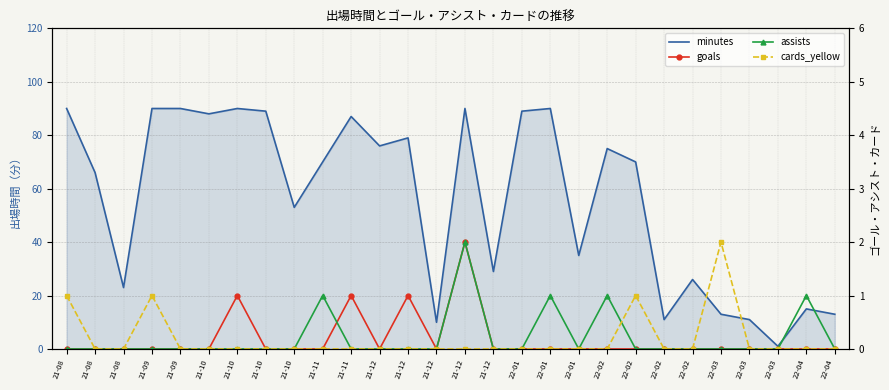

True or false: cards_yellow and minutes cross at least once.

False